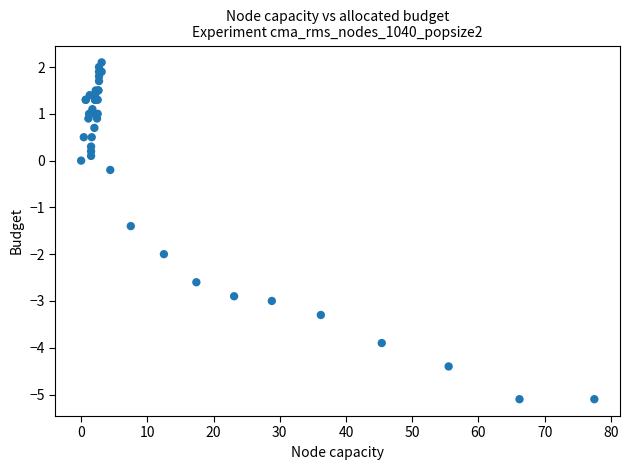

What Y value in the scatter plot is closest to -1?

-1.4